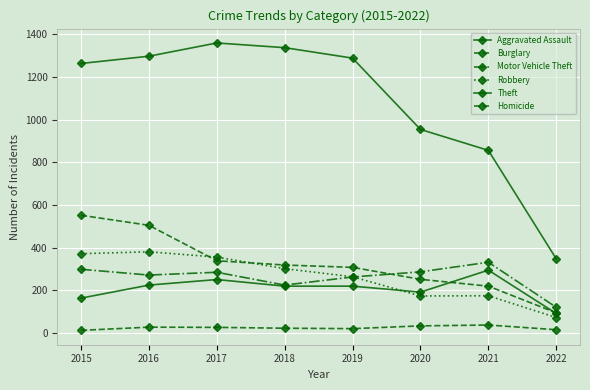

How many series are shown in this chart?

6